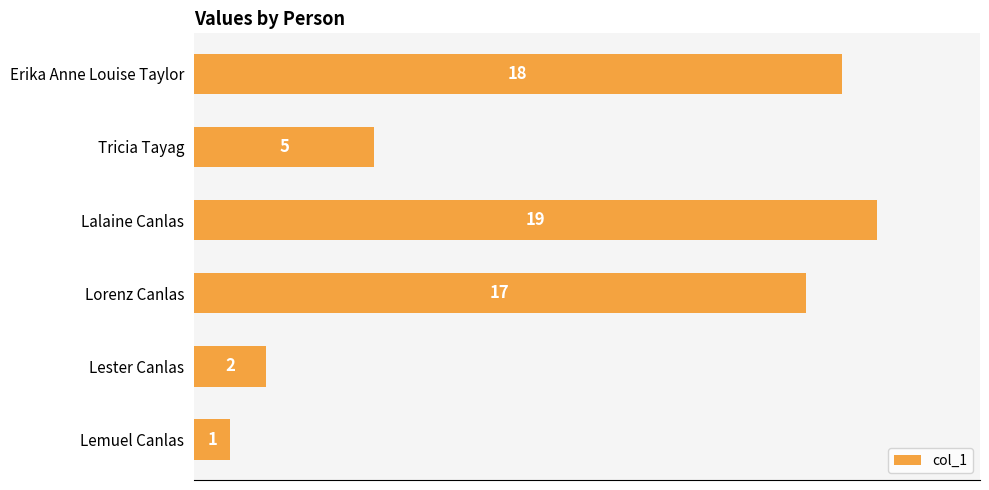

What is the difference between the second highest and minimum values?

17